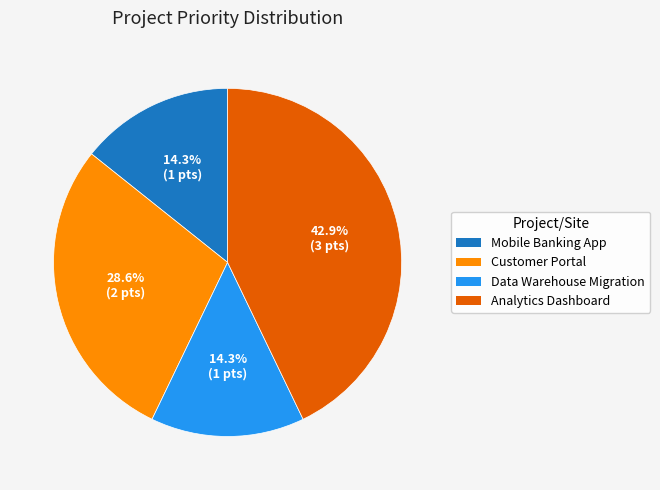

Is there a majority slice in this chart?

No